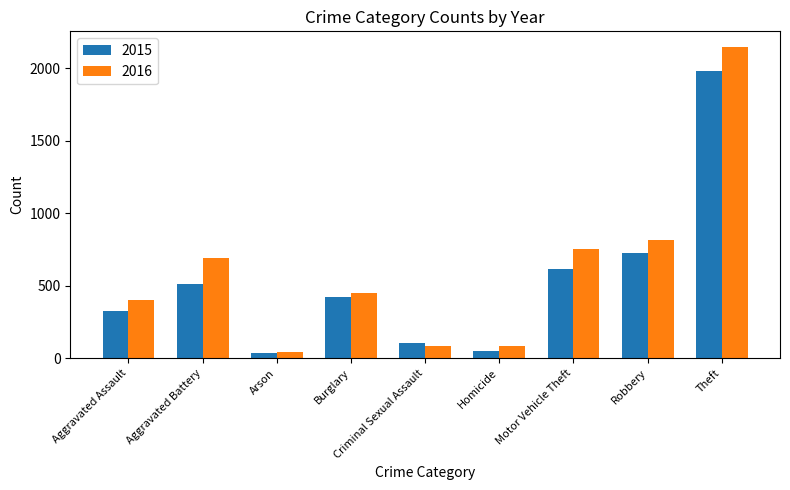

Where is 2016 nearest to the value 1094?

Robbery